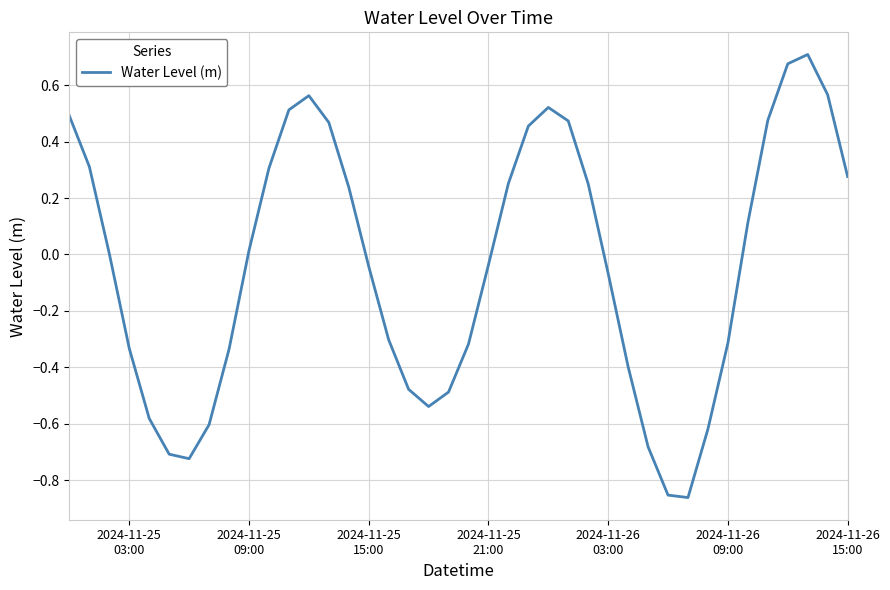

What is the difference between the maximum and minimum values?

1.6